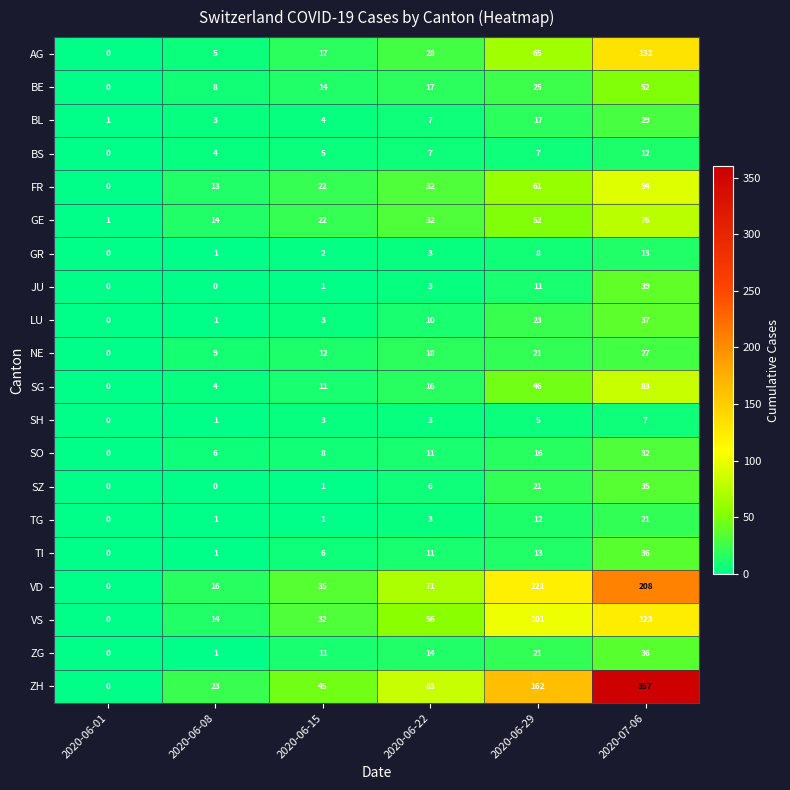

How many positive values does the ZG series have?

5